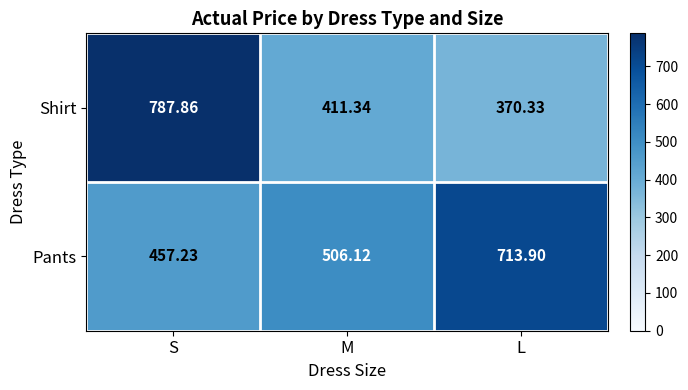

Rank the series by their maximum value, from highest to lowest.

Shirt, Pants